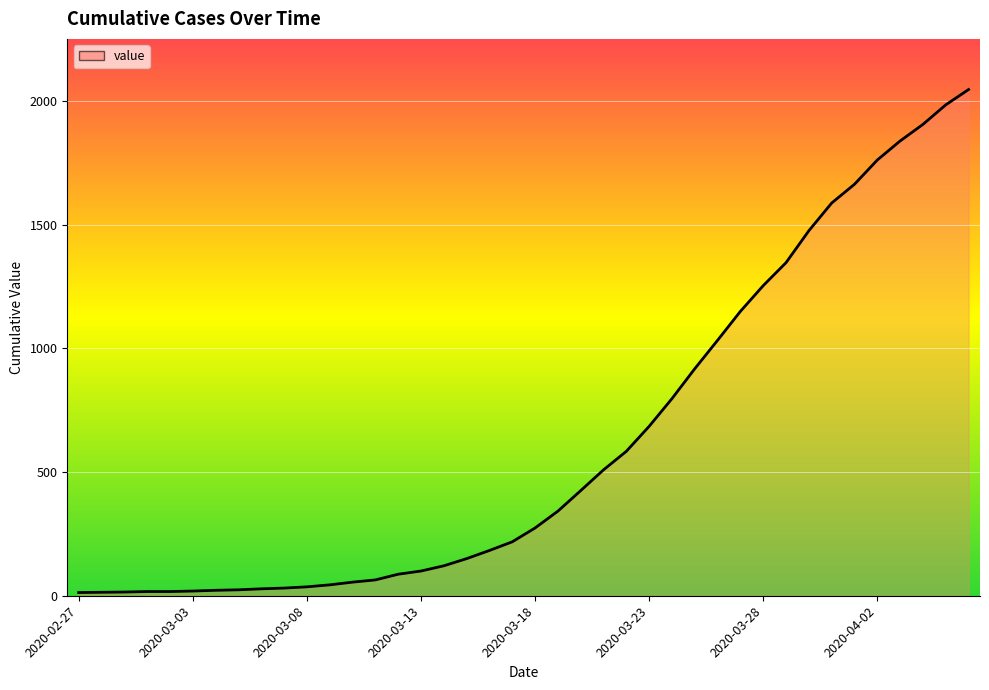

What is the greatest value displayed?

2047